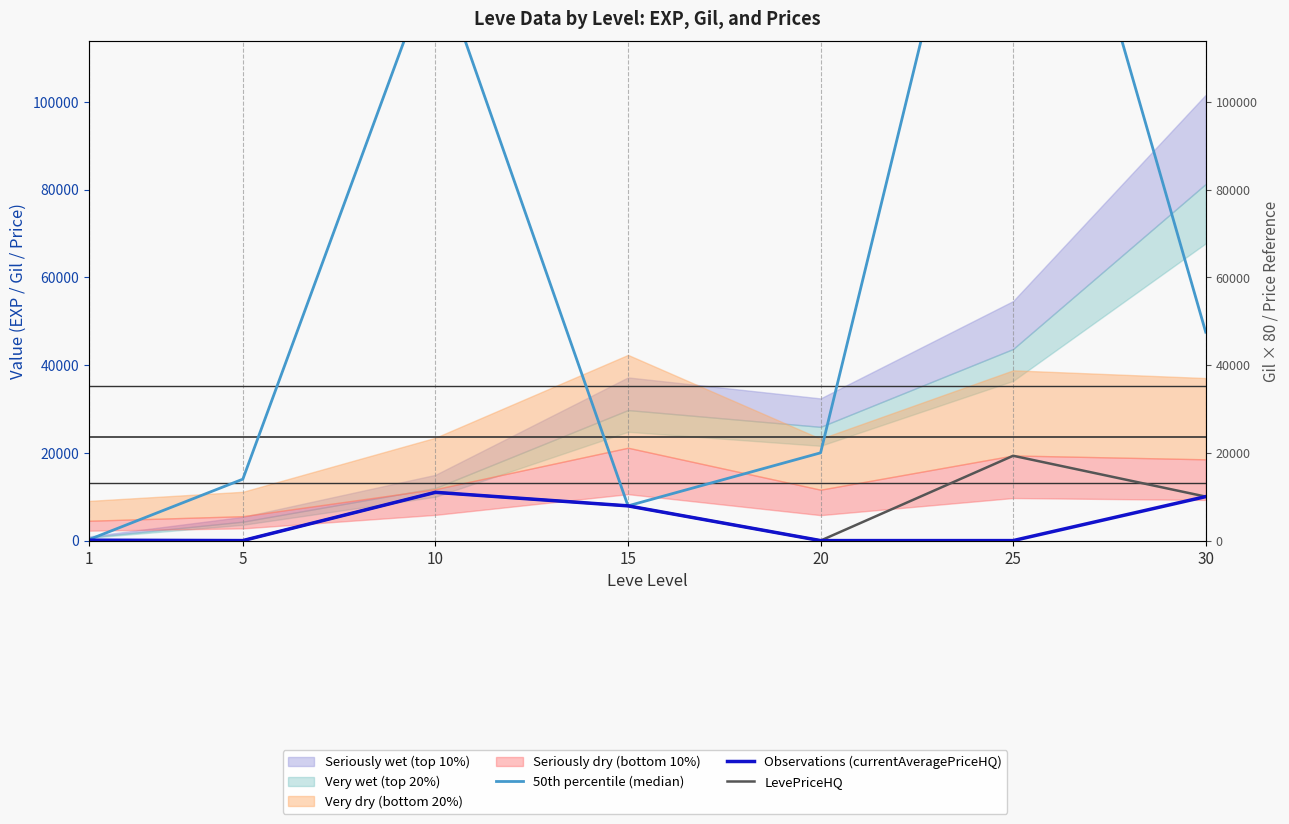

What is the value of the Observations (currentAveragePriceHQ) point at the 1st from the left?

90.7